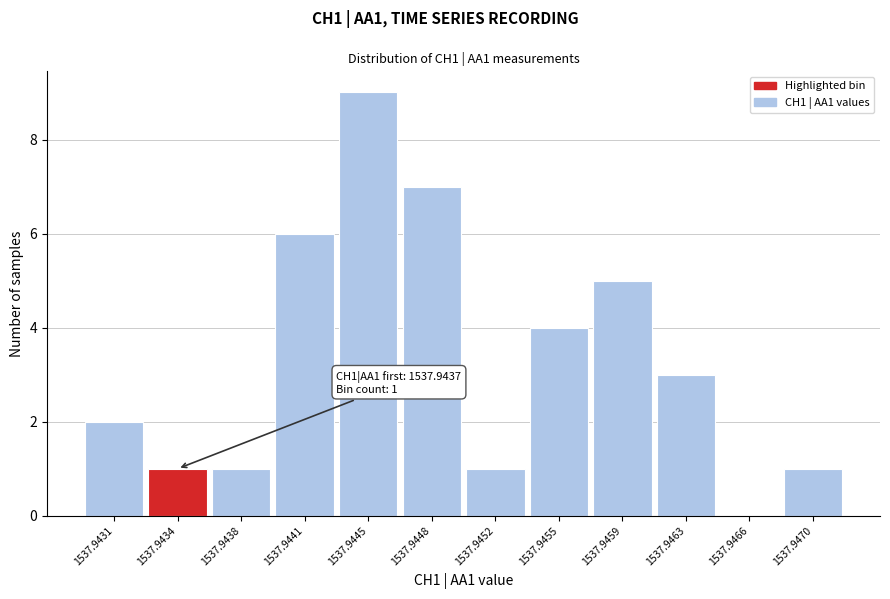

Reading right to left, extract all data points from this chart.

1537.9470=1	1537.9466=0	1537.9463=3	1537.9459=5	1537.9455=4	1537.9452=1	1537.9448=7	1537.9445=9	1537.9441=6	1537.9438=1	1537.9434=1	1537.9431=2